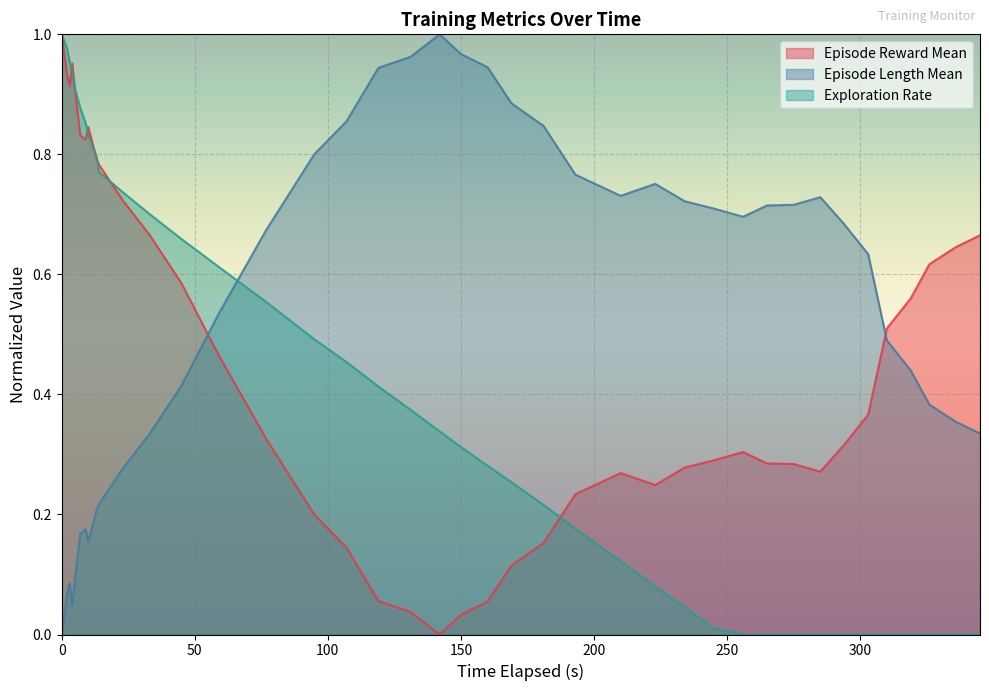

List the series in order of their overall mean, lowest first.

Exploration Rate, Episode Reward Mean, Episode Length Mean